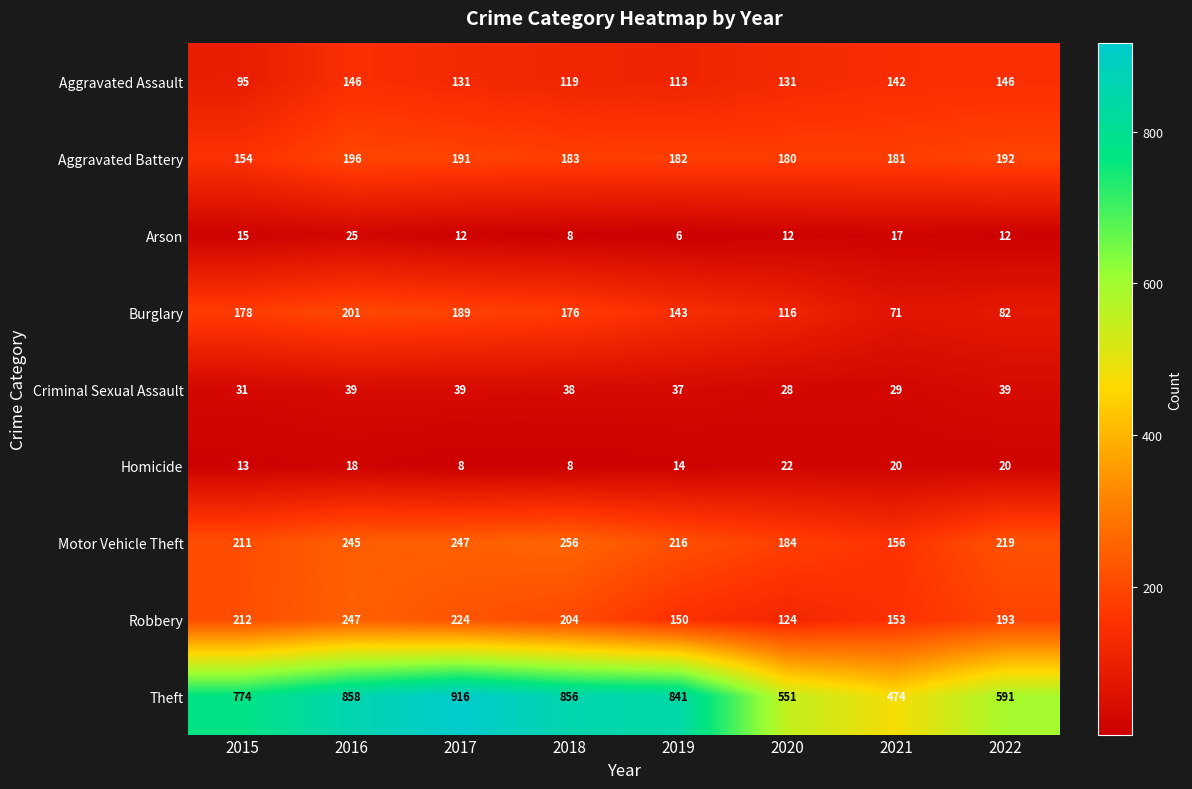

Which label corresponds to the smallest value in the chart?

2019